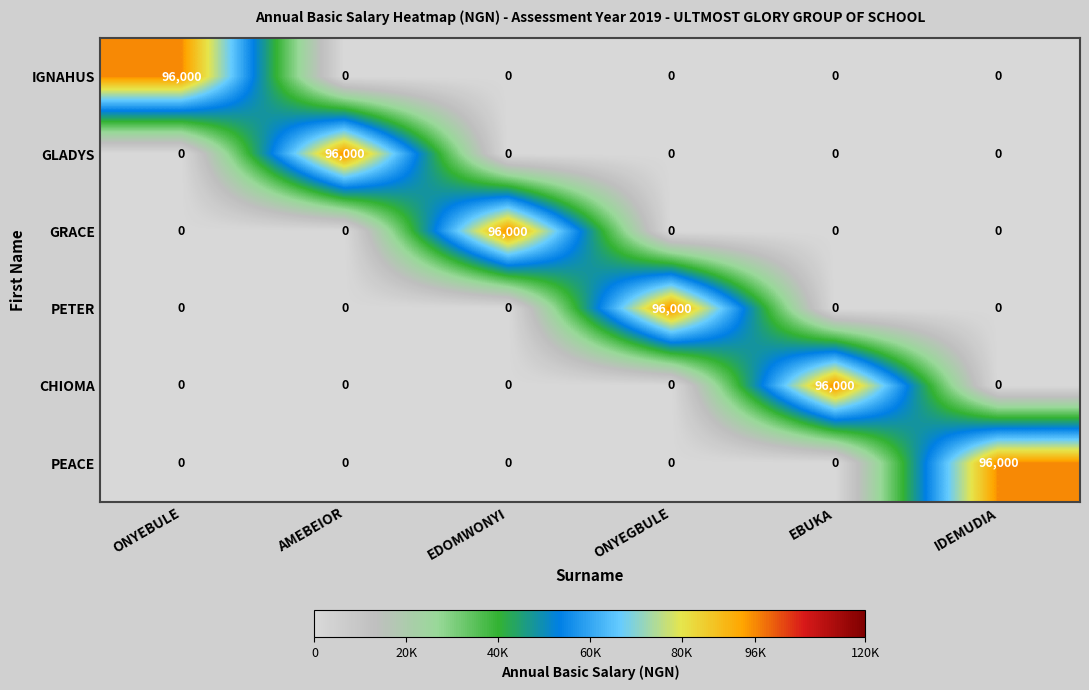

What is the approximate value of PETER at ONYEGBULE?

96000